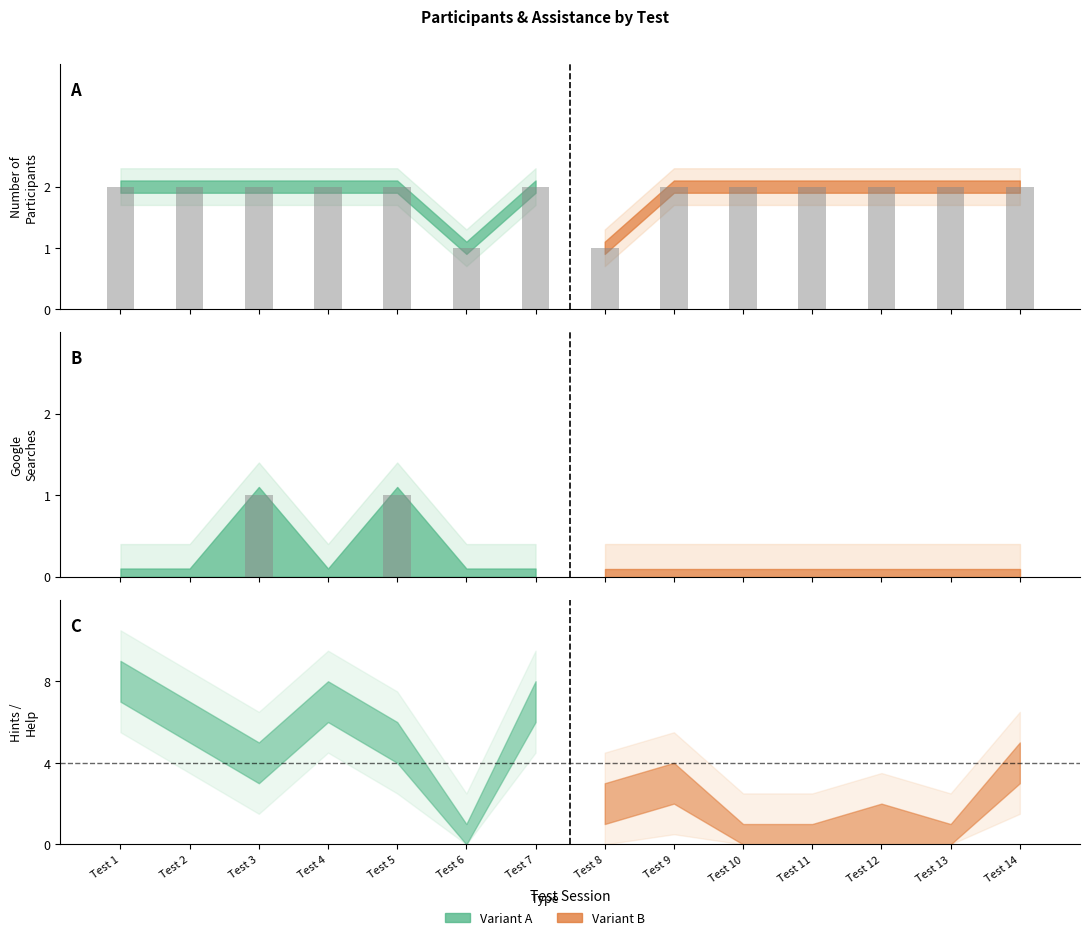

The value of Google-Search at Test 13 is 0. True or false?

False